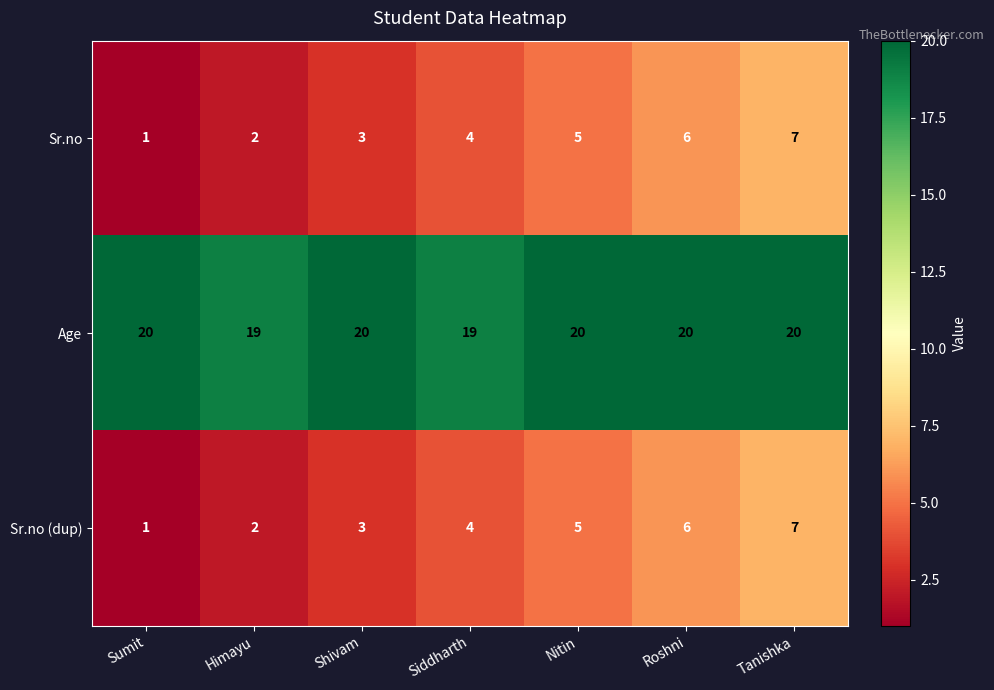

What is the maximum value shown in the chart?

20